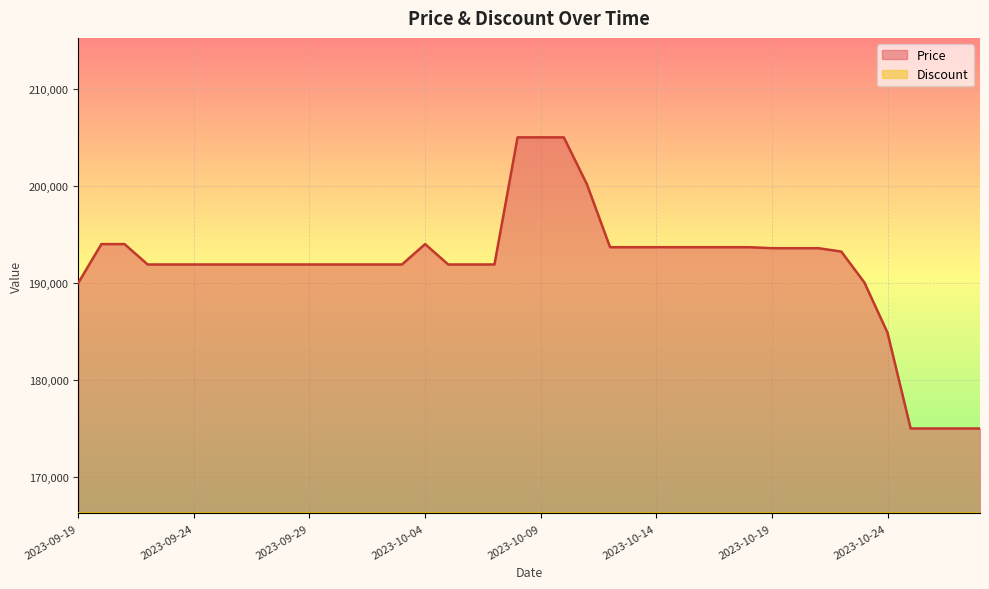

Reading left to right, extract all data points from this chart.

2023-09-19=190000	2023-09-20=194000	2023-09-21=194000	2023-09-22=191900	2023-09-23=191900	2023-09-24=191900	2023-09-25=191900	2023-09-26=191900	2023-09-27=191900	2023-09-28=191900	2023-09-29=191900	2023-09-30=191900	2023-10-01=191900	2023-10-02=191900	2023-10-03=191900	2023-10-04=194000	2023-10-05=191900	2023-10-06=191900	2023-10-07=191900	2023-10-08=205000	2023-10-09=205000	2023-10-10=205000	2023-10-11=200160	2023-10-12=193680	2023-10-13=193680	2023-10-14=193680	2023-10-15=193680	2023-10-16=193680	2023-10-17=193680	2023-10-18=193680	2023-10-19=193580	2023-10-20=193580	2023-10-21=193580	2023-10-22=193230	2023-10-23=190040	2023-10-24=184870	2023-10-25=175000	2023-10-26=175000	2023-10-27=175000	2023-10-28=175000